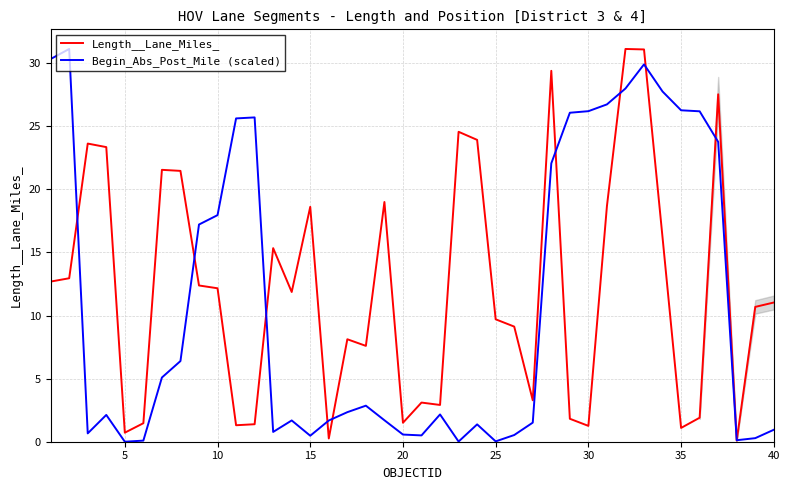

What are all the series names shown in the legend?

Length__Lane_Miles_, Begin_Abs_Post_Mile (scaled)